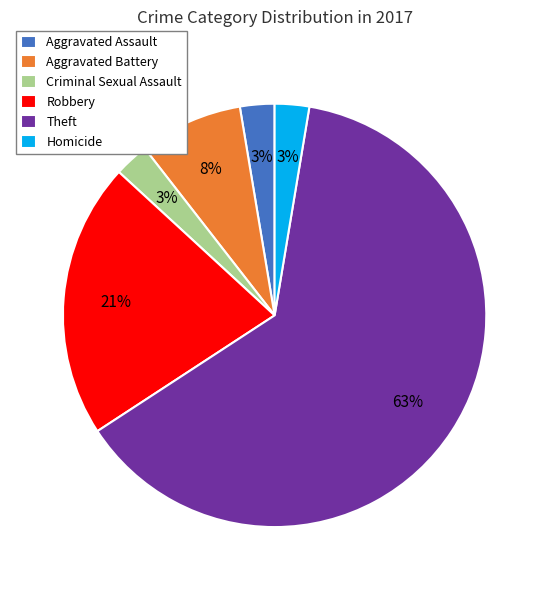

Count the number of slices in the pie.

6